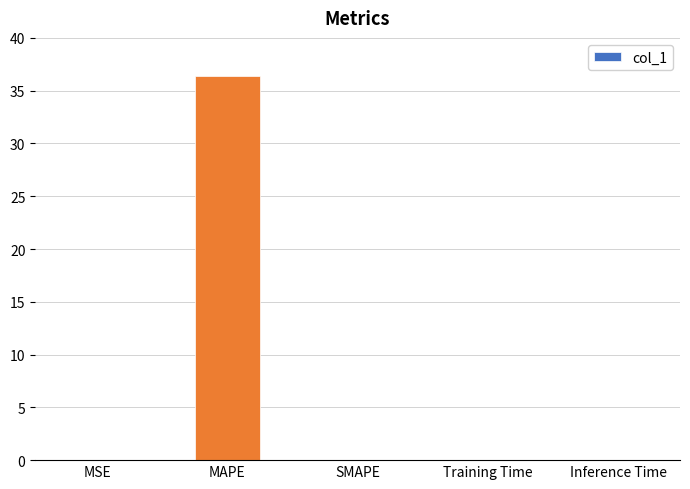

What is the change in value from MSE to MAPE?

+36.4